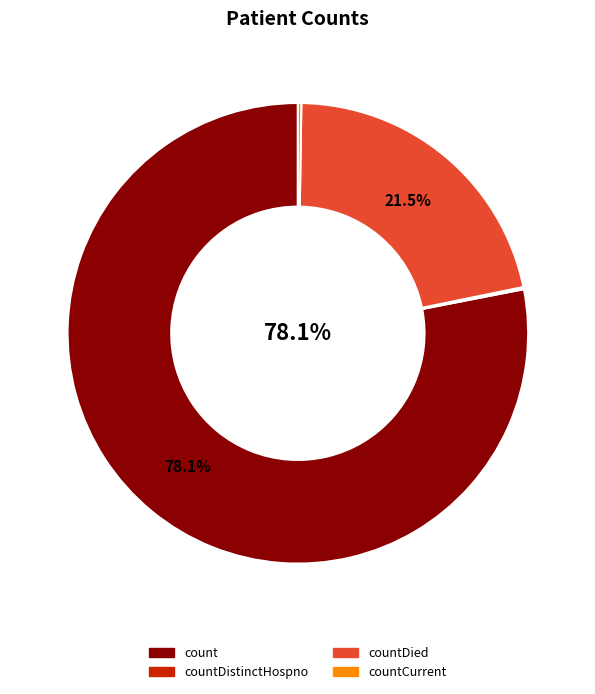

Is there a majority slice in this chart?

Yes